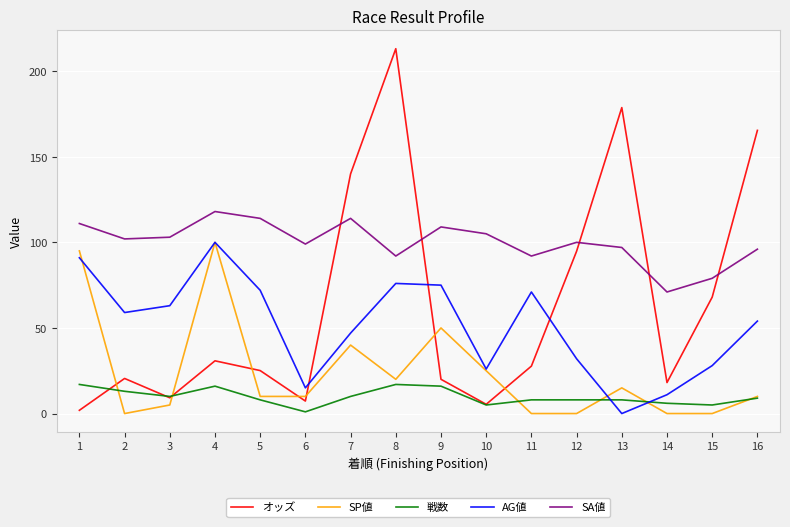

True or false: SA値 and 戦数 cross at least once.

False